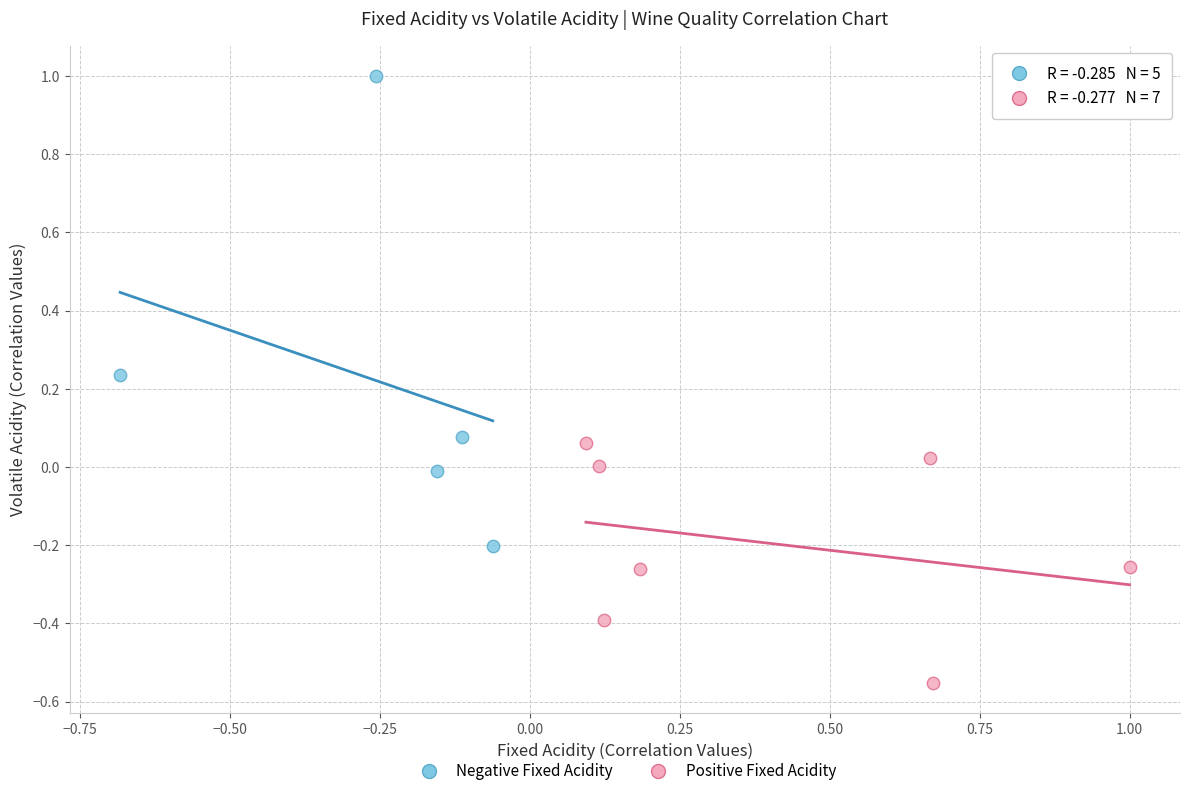

Which series reaches the maximum Y coordinate?

Negative Fixed Acidity